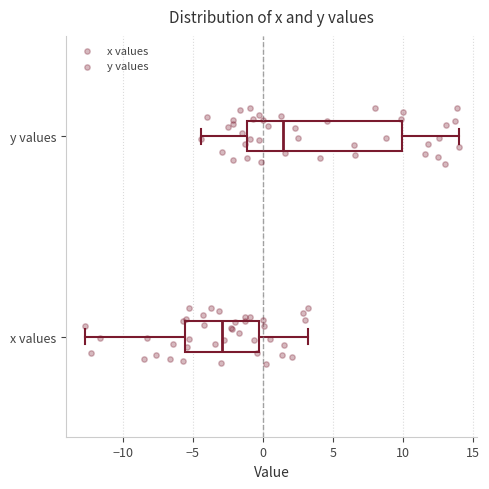

Which box has the furthest to the right median line?

y values